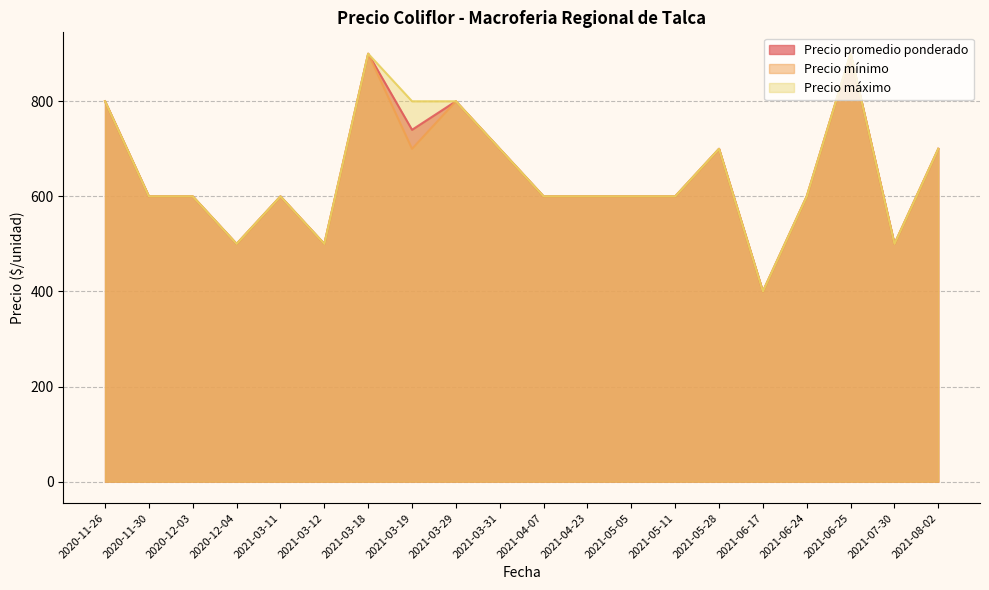

Reading left to right, extract all data points from this chart.

Precio promedio ponderado: 800	600	600	500	600	500	900	740	800	700	600	600	600	600	700	400	600	900	500	700
Precio mínimo: 800	600	600	500	600	500	900	700	800	700	600	600	600	600	700	400	600	900	500	700
Precio máximo: 800	600	600	500	600	500	900	800	800	700	600	600	600	600	700	400	600	900	500	700